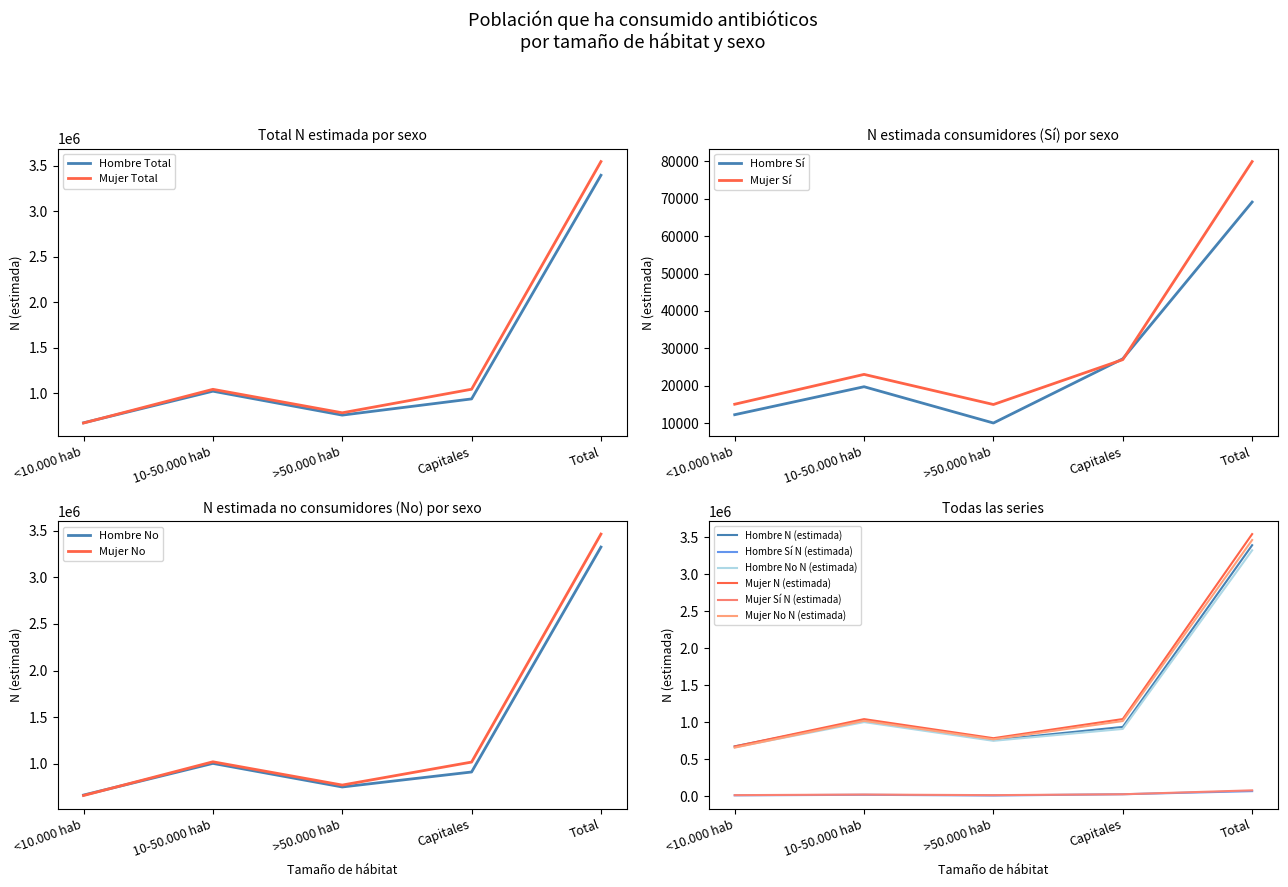

What is the spread (max minus min) of values at >50.000 hab?

775007